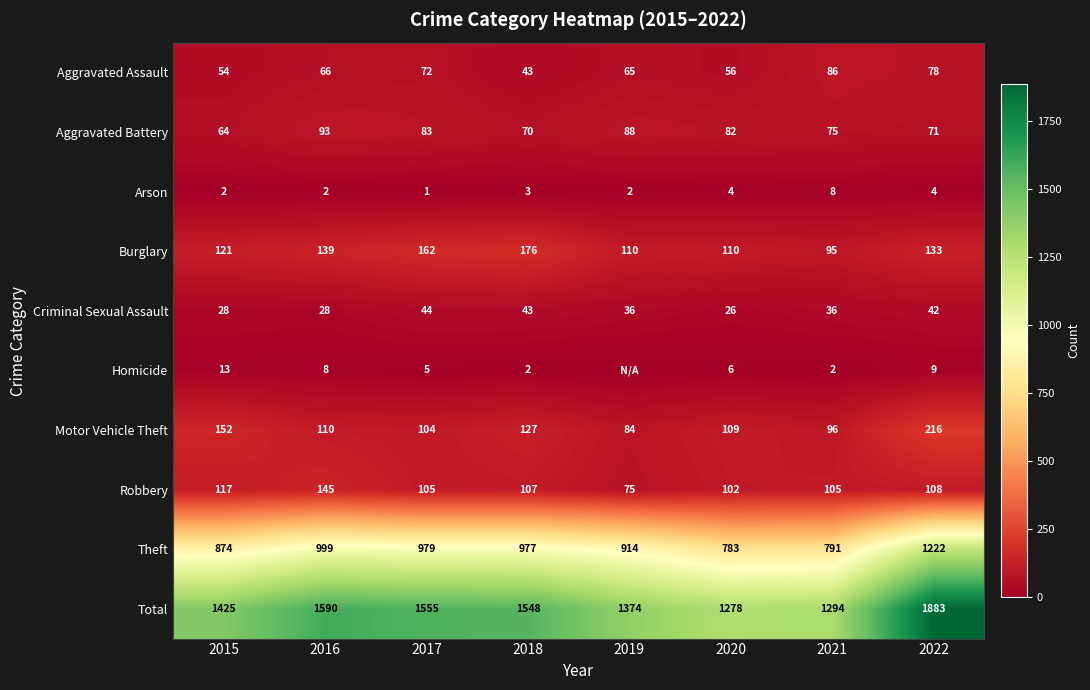

Rank the series at 2016 from lowest to highest value.

Arson, Homicide, Criminal Sexual Assault, Aggravated Assault, Aggravated Battery, Motor Vehicle Theft, Burglary, Robbery, Theft, Total